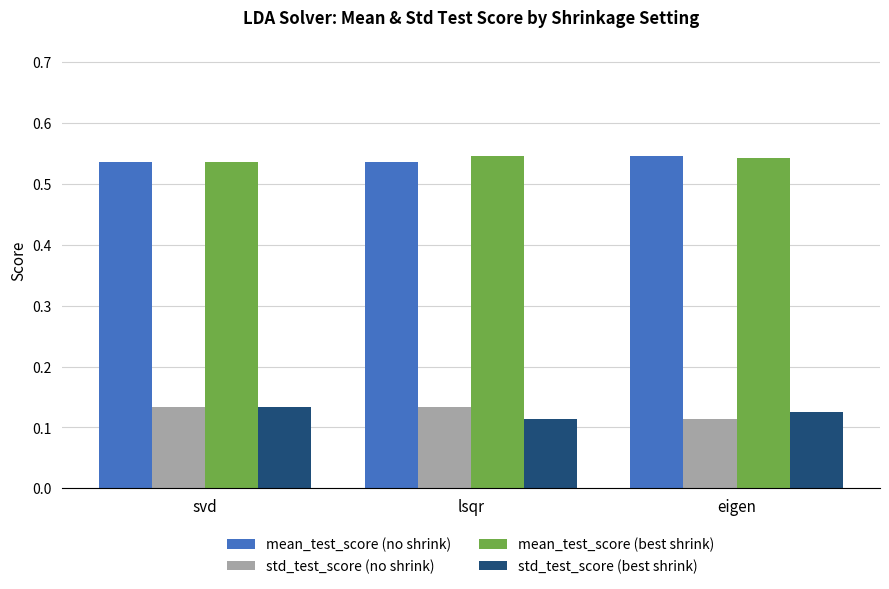

The std_test_score (no shrink) series shows 0.2 at lsqr. True or false?

False